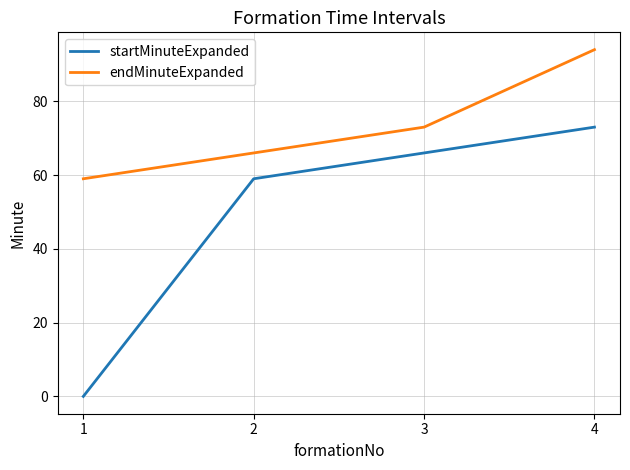

How many values in the endMinuteExpanded series are below 73?

2